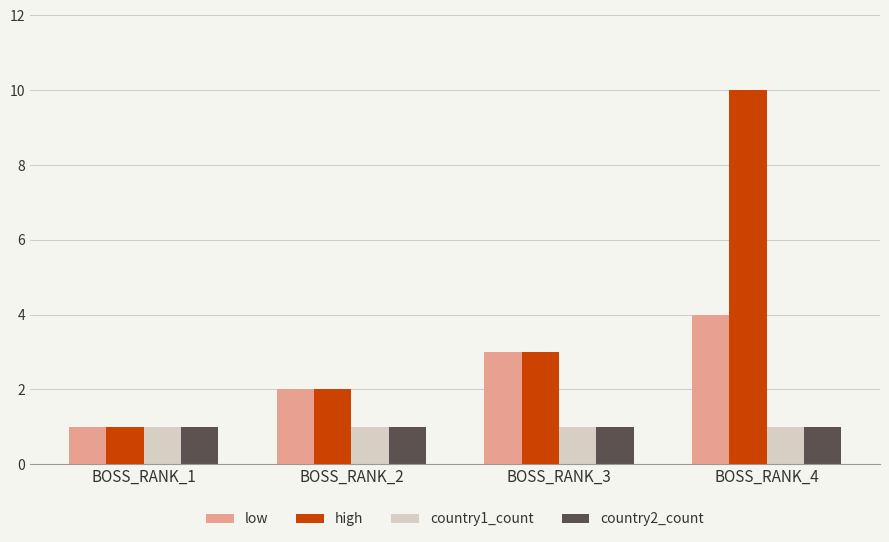

What is the total value across all series at BOSS_RANK_4?

16